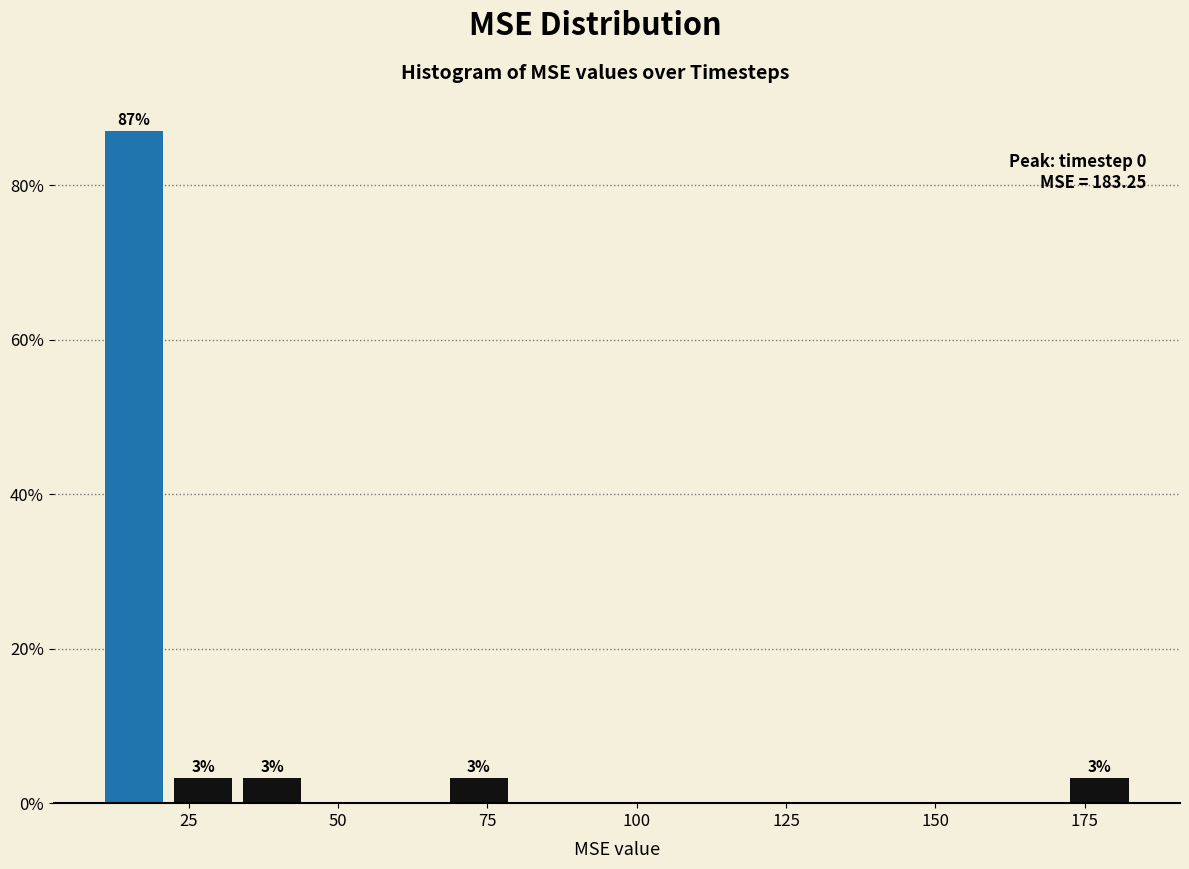

Read against the x-axis, roughly where is the centre of the tallest bar?

15